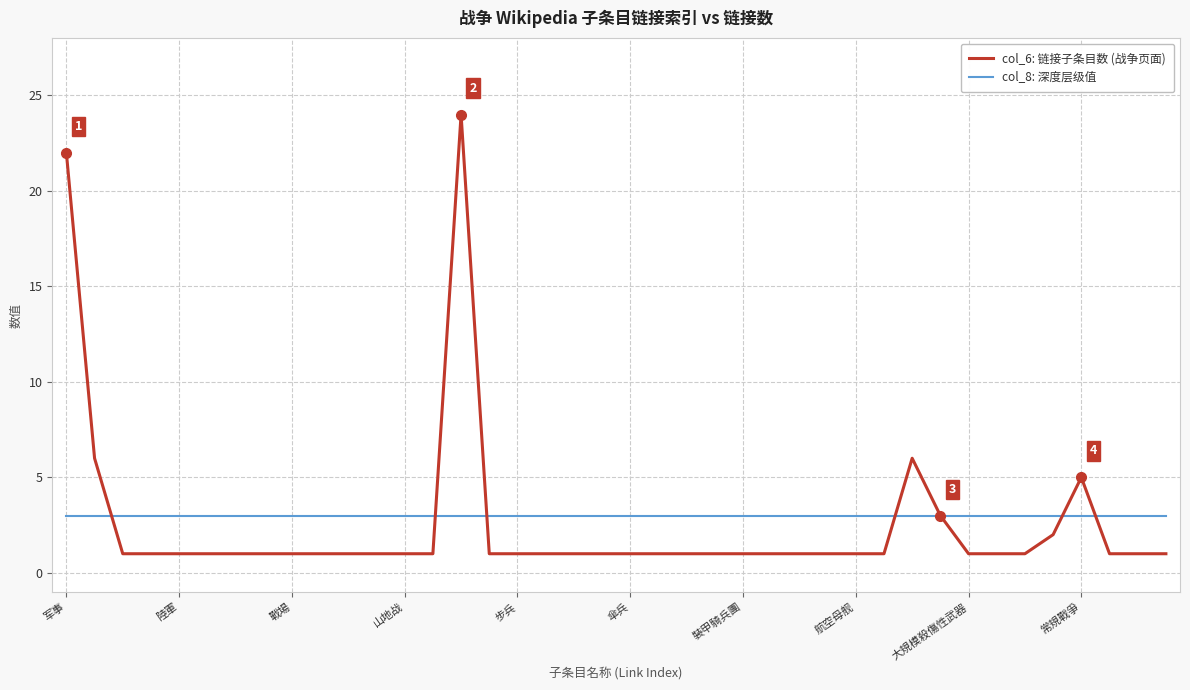

Which series has the largest range (max minus min)?

col_6: 链接子条目数 (战争页面)